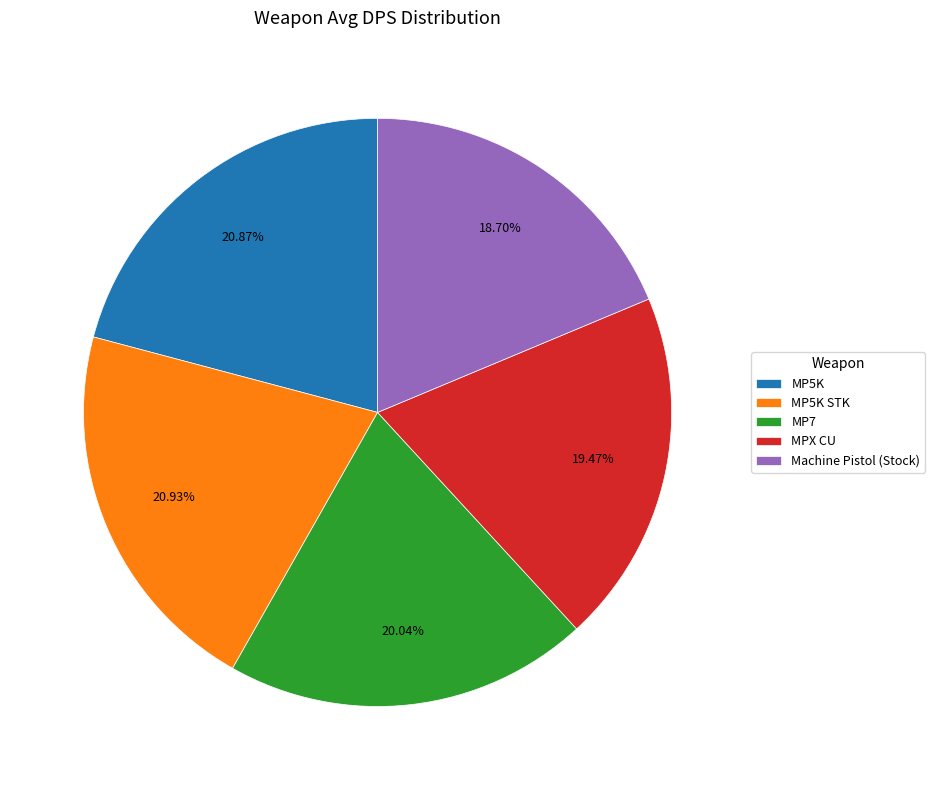

How many segments does this pie chart have?

5